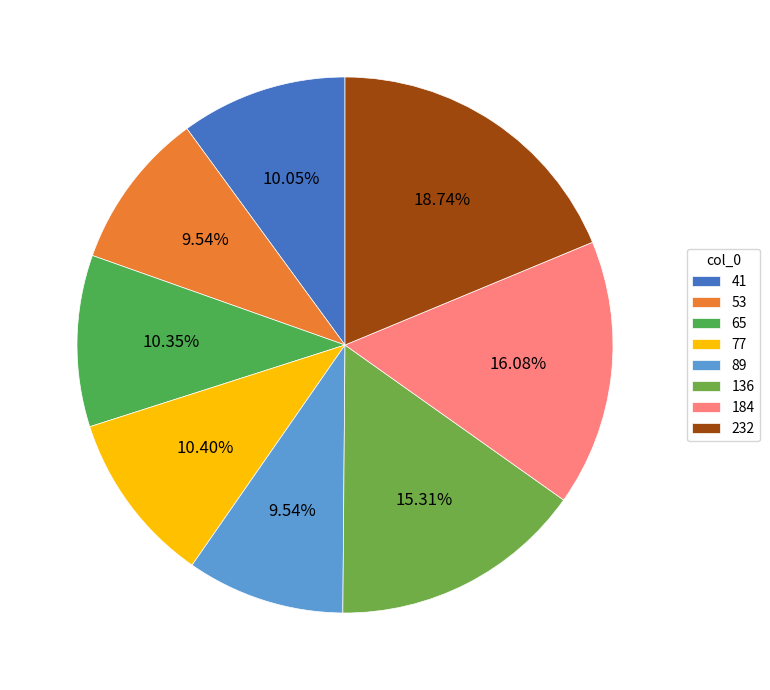

To the nearest percent, what is the average slice percentage?

12%